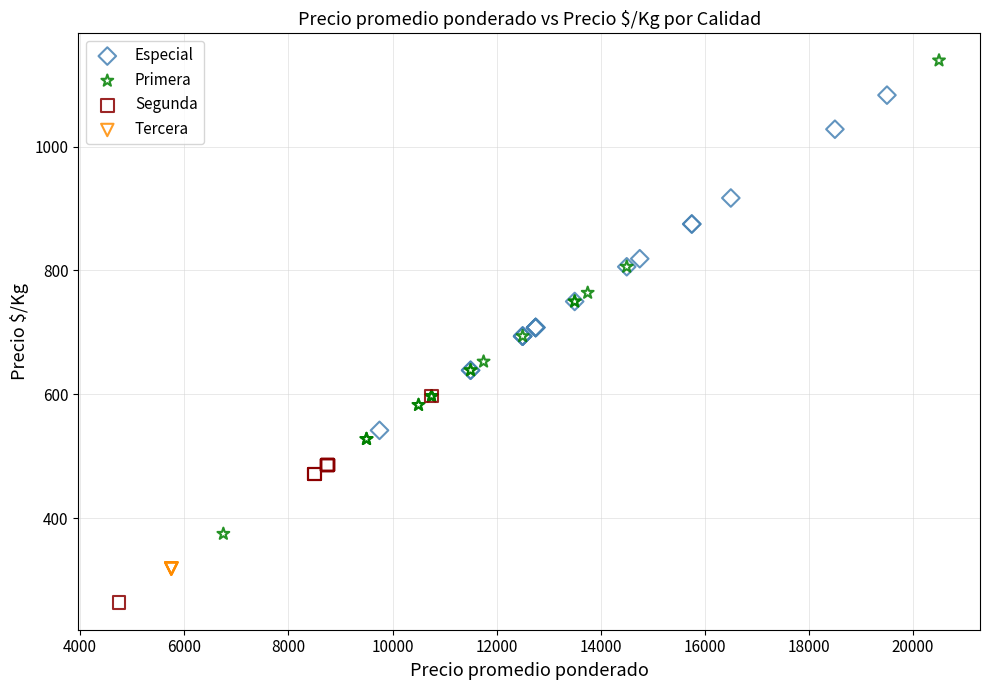

Which series contains the highest Y value?

Primera